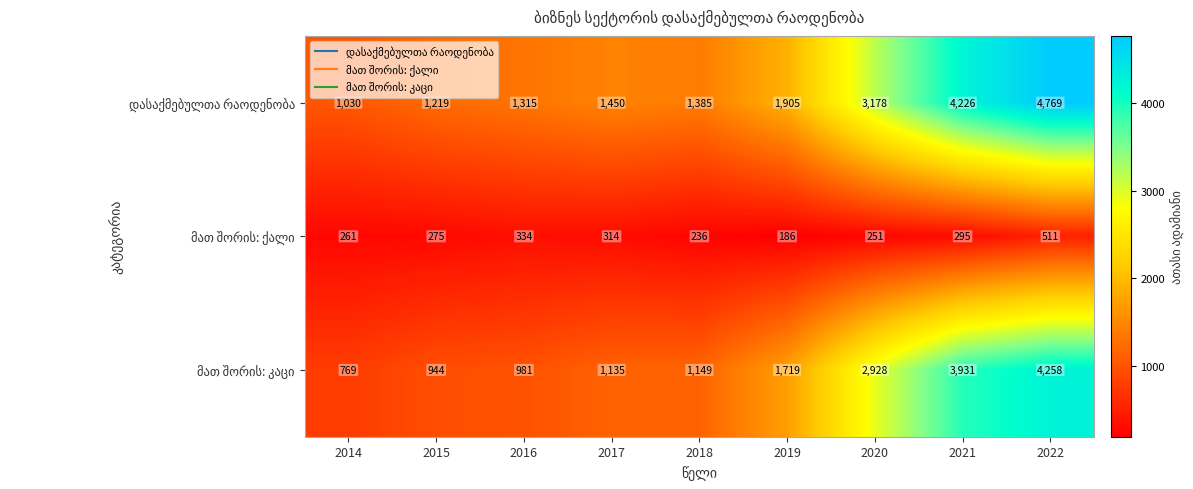

What is the total value across all series at 2018?

2770